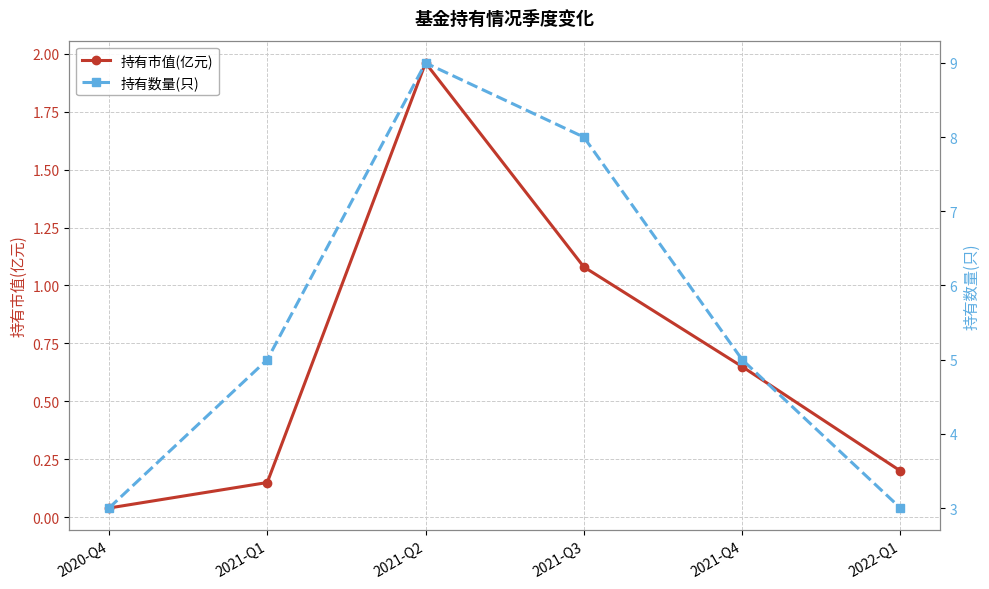

Where is 持有数量(只) nearest to the value 6?

2021-Q1